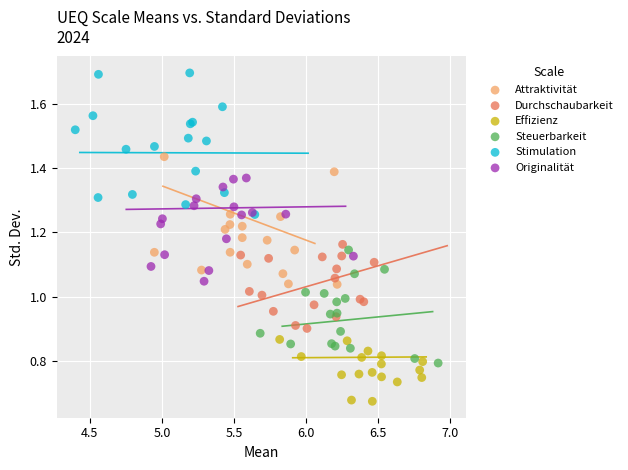

Which series contains the lowest Y value?

Effizienz